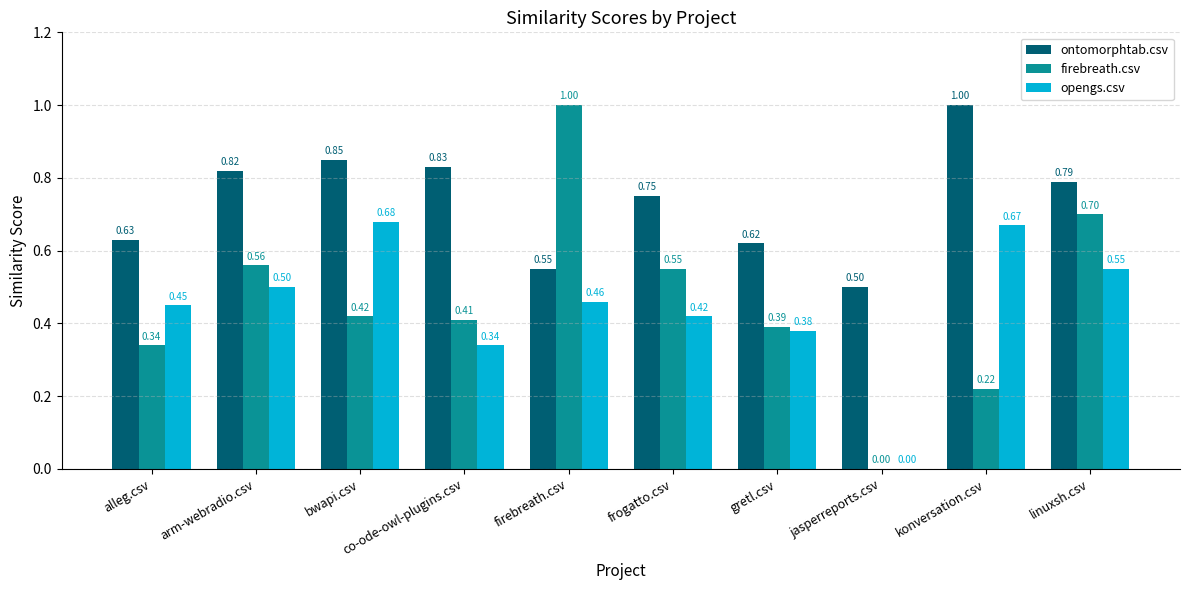

What is the sum of all opengs.csv values?

4.5